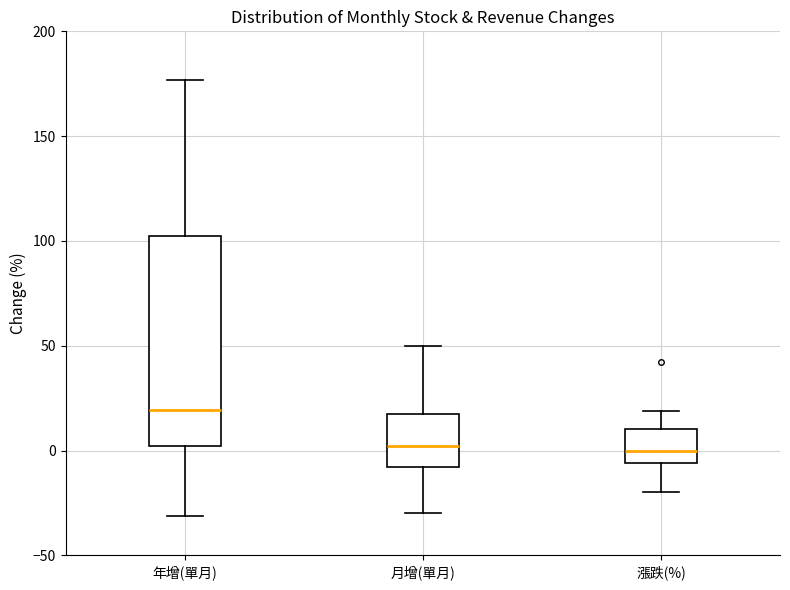

Which box has the highest median line?

年增(單月)